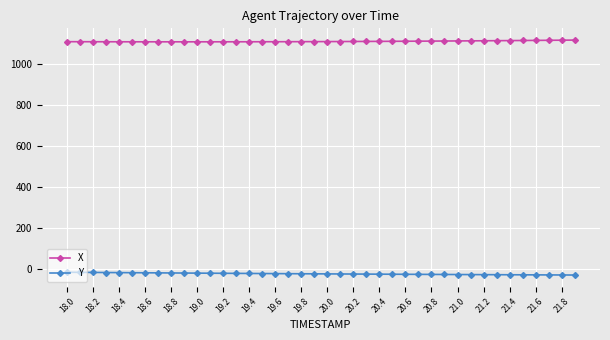

What is the average value of the X series?

1109.5